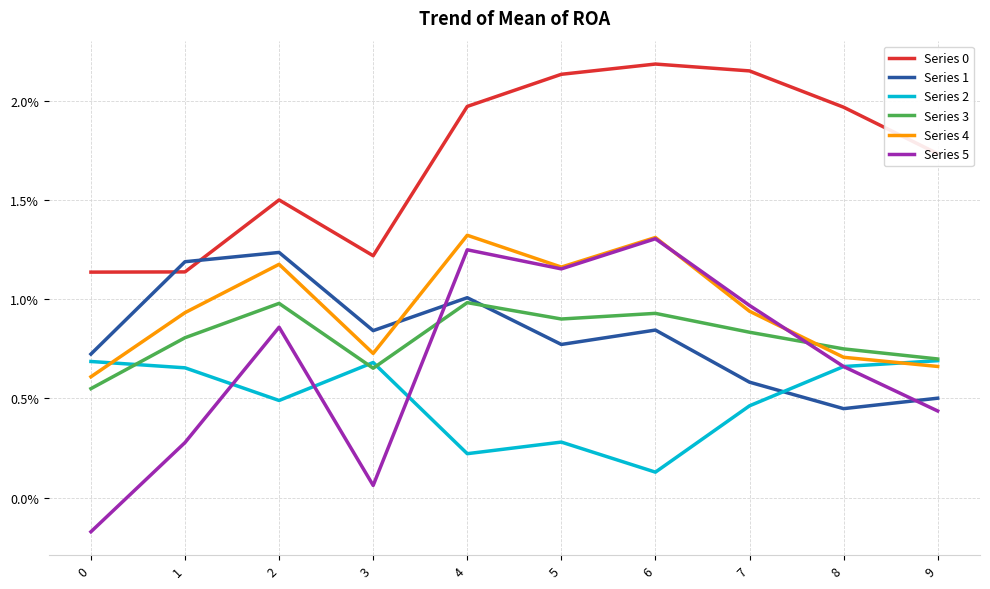

True or false: Series 0 and Series 4 intersect in this chart.

False